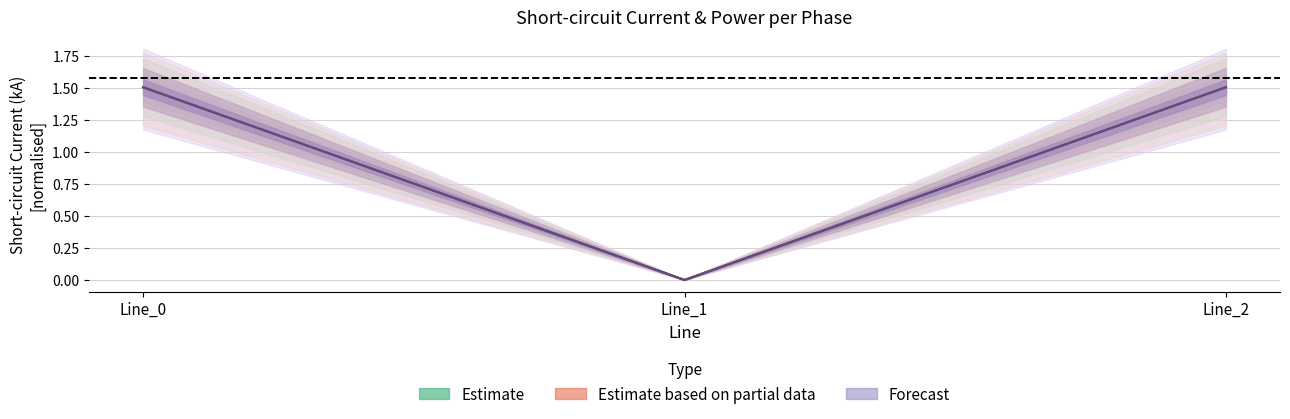

What is the value of the pf_ikss_c_from_ka point at the 3rd from the left?

1.5